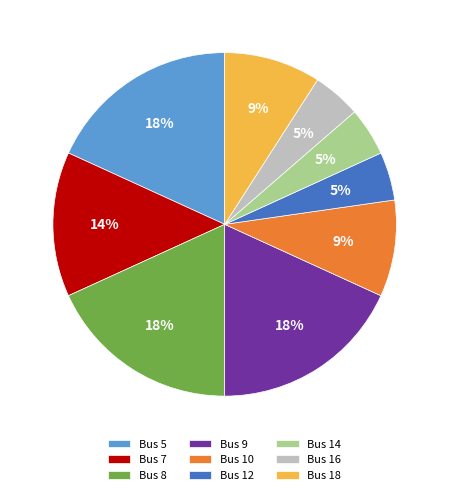

Does any single category account for the majority?

No